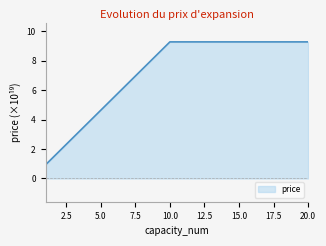

What is the difference between the maximum and minimum values?

8.4